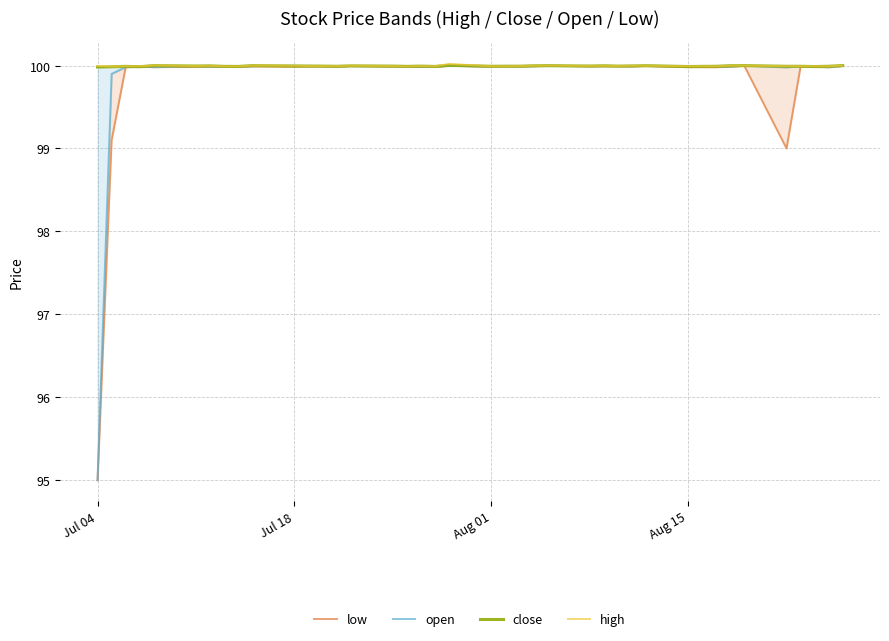

What is the value of the open point at the 15th from the left?

100.0